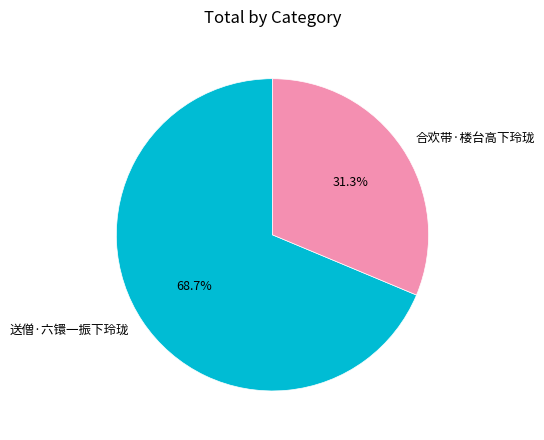

How many segments does this pie chart have?

2